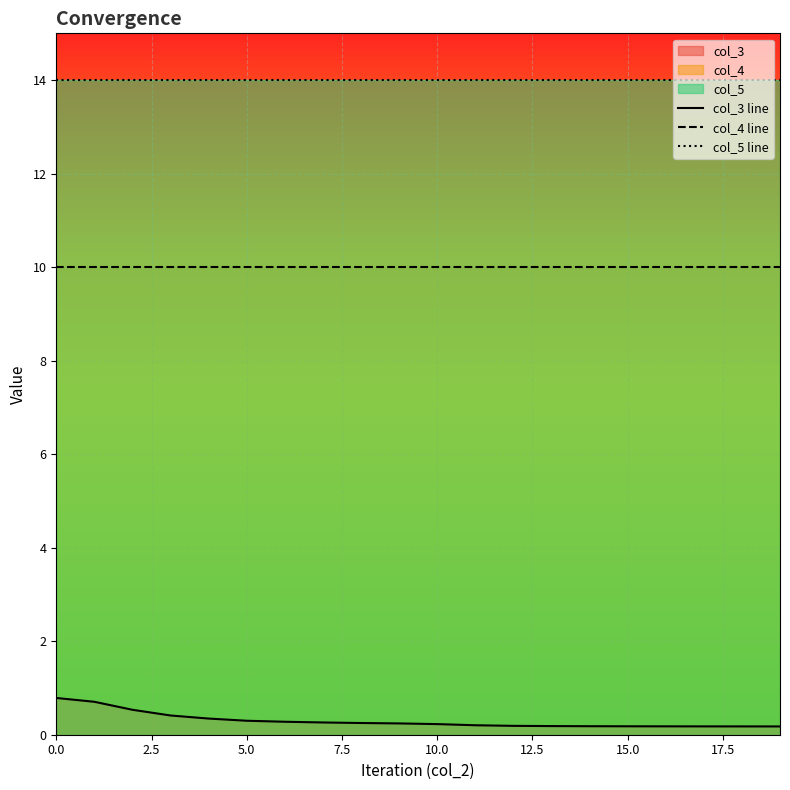

The col_5 line series shows 14.0 at 14. True or false?

True